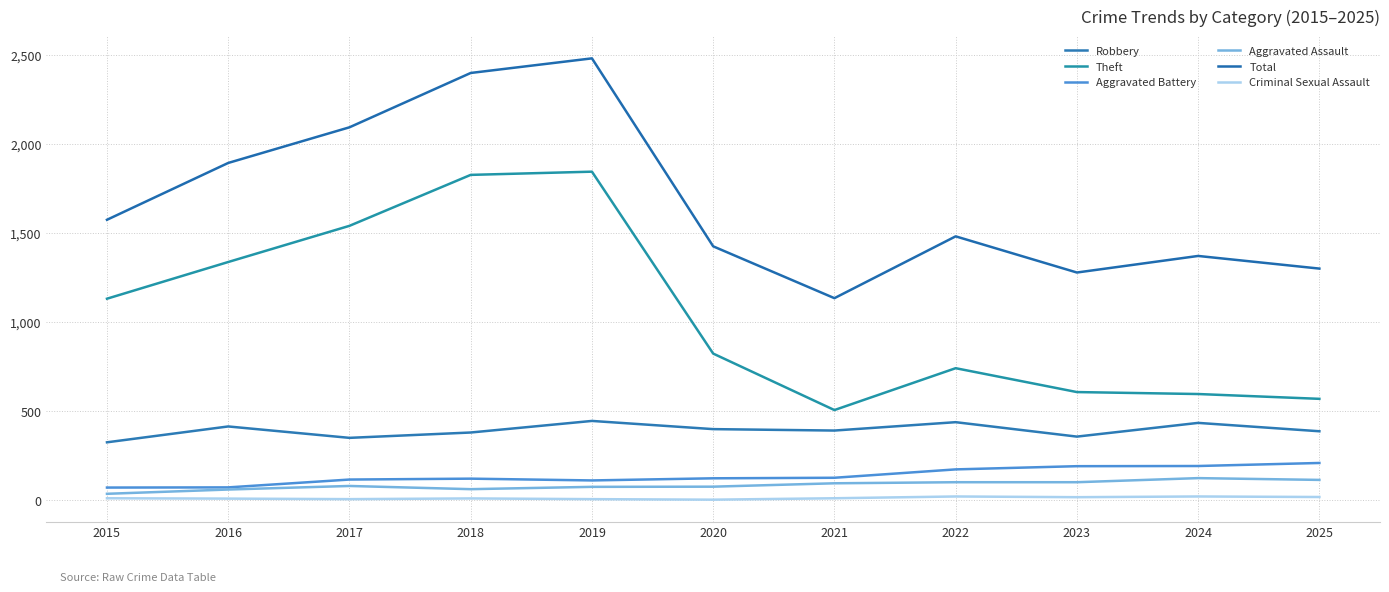

What is the difference between the Aggravated Battery values at 2016 and 2020?

51